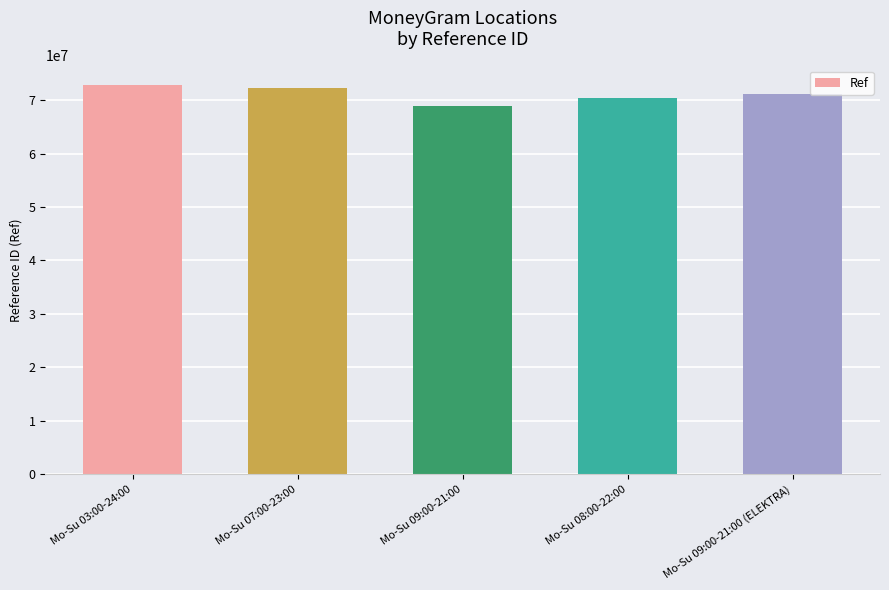

What is the change in value from Mo-Su 03:00-24:00 to Mo-Su 07:00-23:00?

-552589